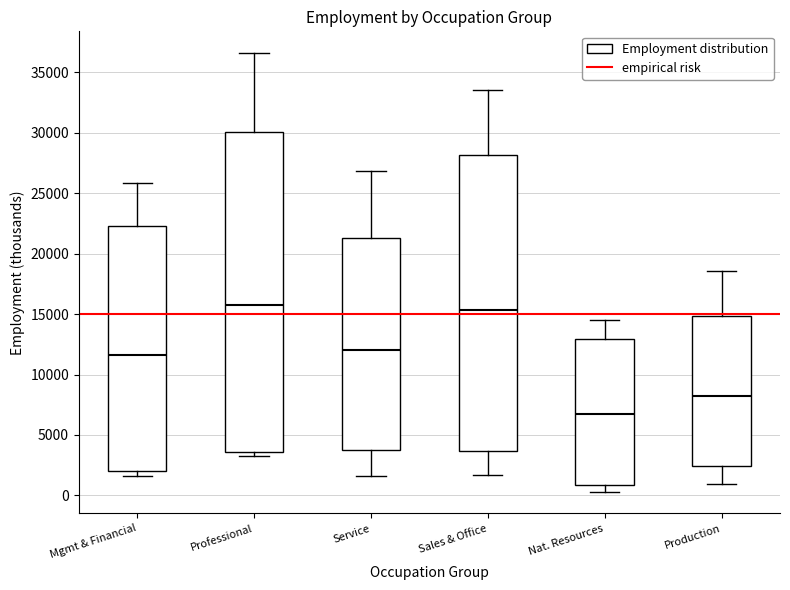

Where is the upper edge of the box for Production on the y-axis? The values are not printed on the chart, so give them approximately, as read against the axis.

15000